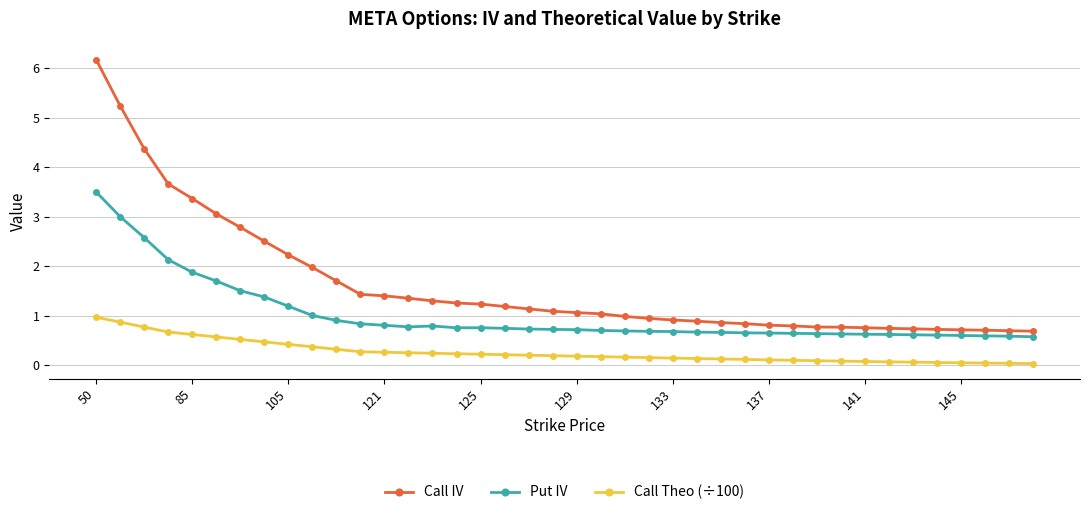

What is the maximum value shown in the chart?

6.2